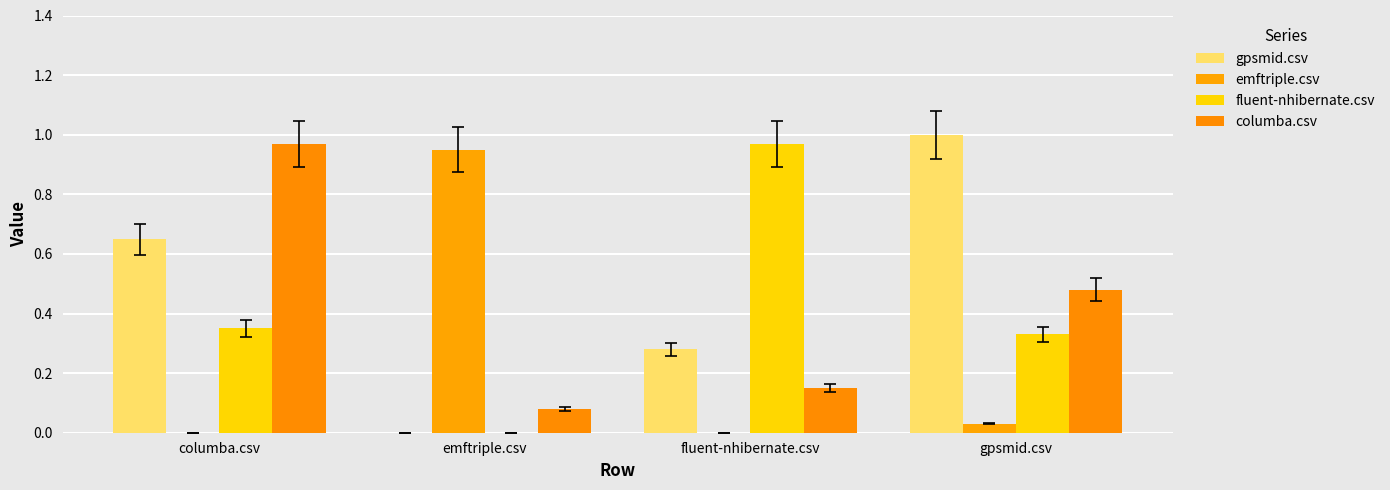

What is the total value across all series at emftriple.csv?

1.0